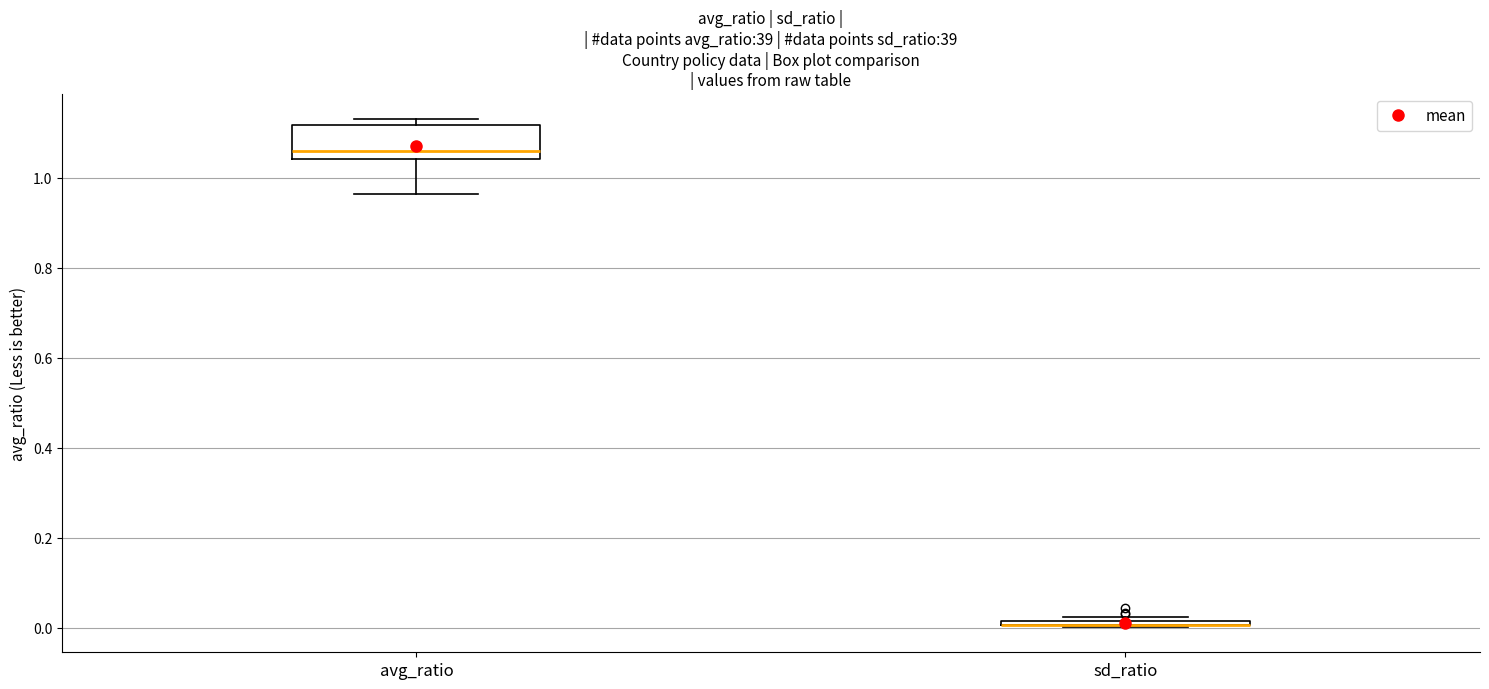

Where is the lower edge of the box for sd_ratio on the y-axis? The values are not printed on the chart, so give them approximately, as read against the axis.

0.00